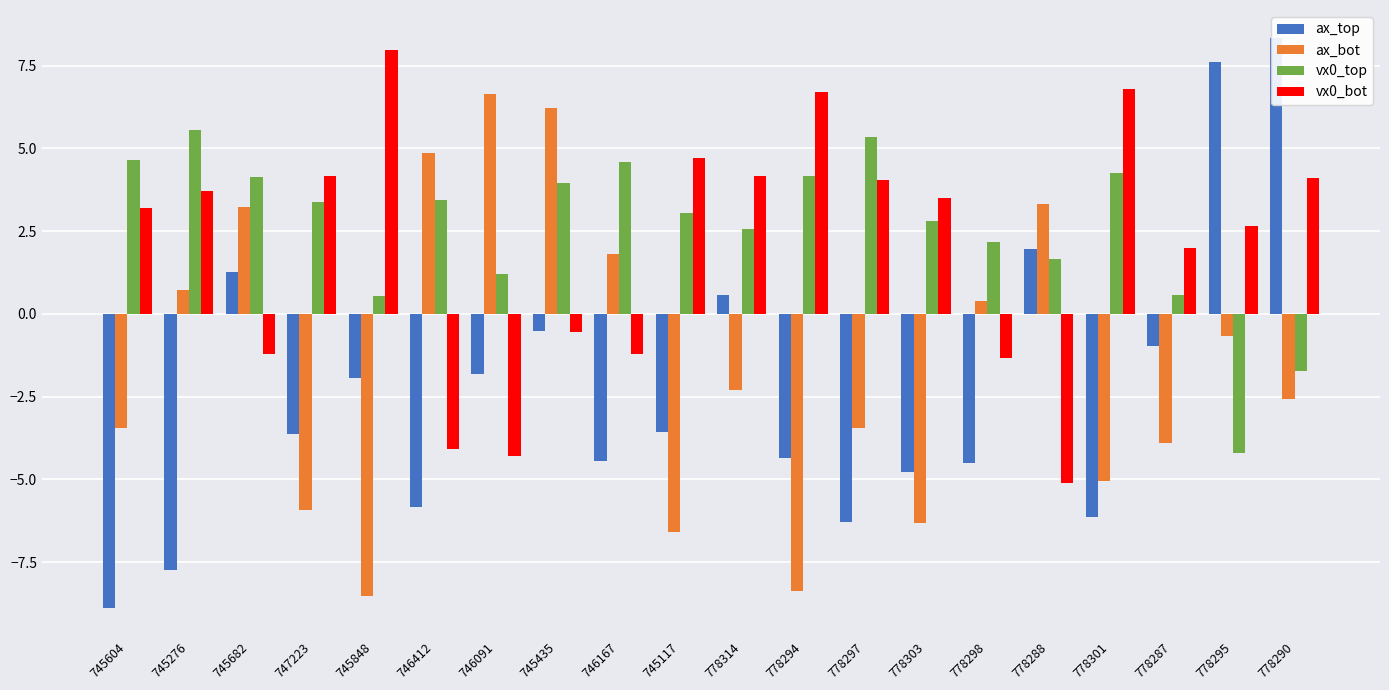

Rank the categories by vx0_top value from highest to lowest.

745276, 778297, 745604, 746167, 778301, 778294, 745682, 745435, 746412, 747223, 745117, 778303, 778314, 778298, 778288, 746091, 778287, 745848, 778290, 778295